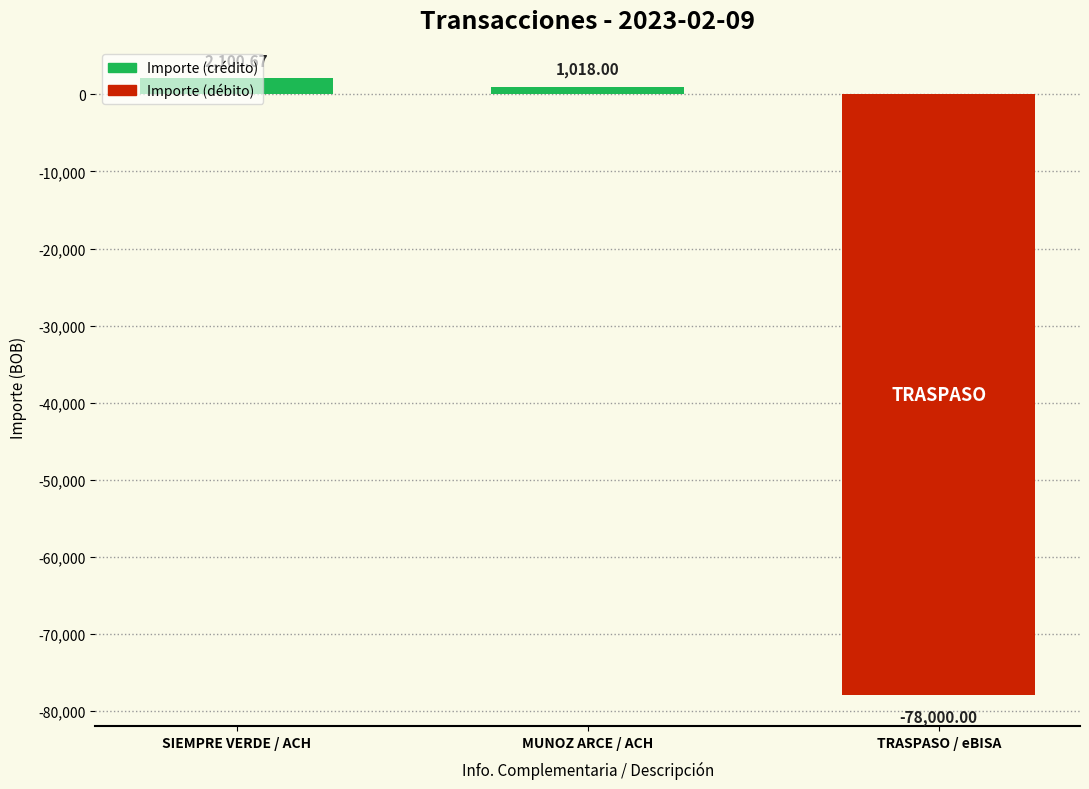

Rank the categories by value from lowest to highest.

TRASPASO / eBISA, MUNOZ ARCE / ACH, SIEMPRE VERDE / ACH